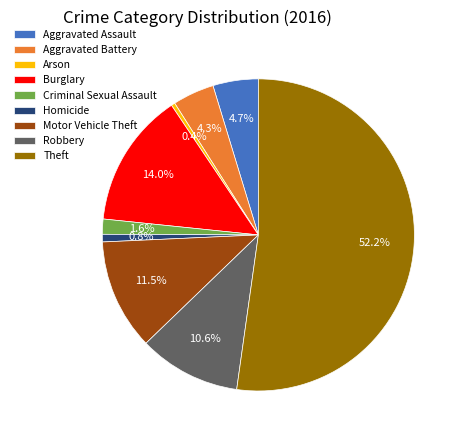

Combined, do Robbery and Burglary account for over 50%?

No